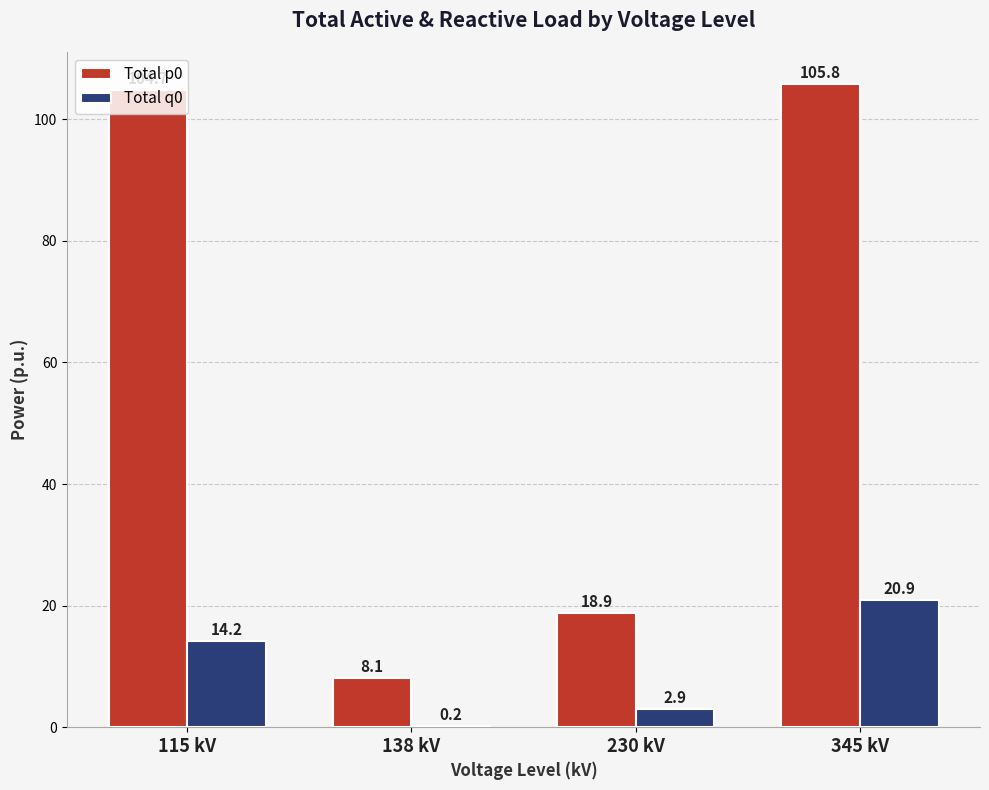

At which label is Total q0 closest to 10?

115 kV